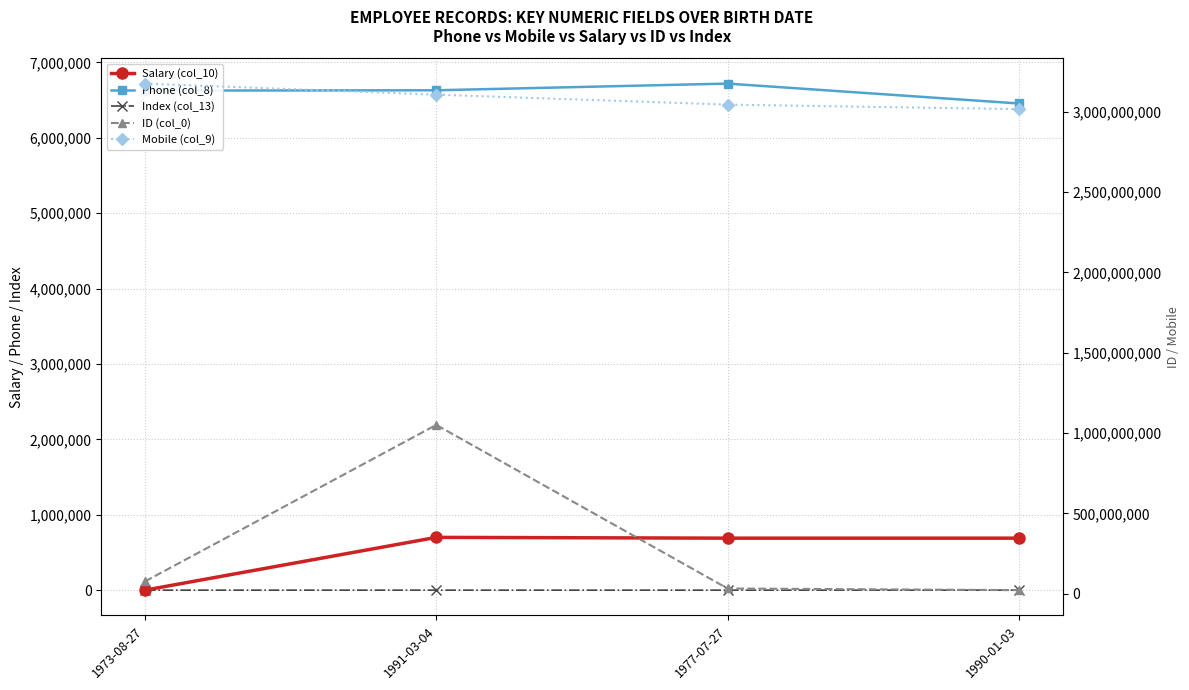

Between 1990-01-03 and 1977-07-27, which is larger?

1990-01-03